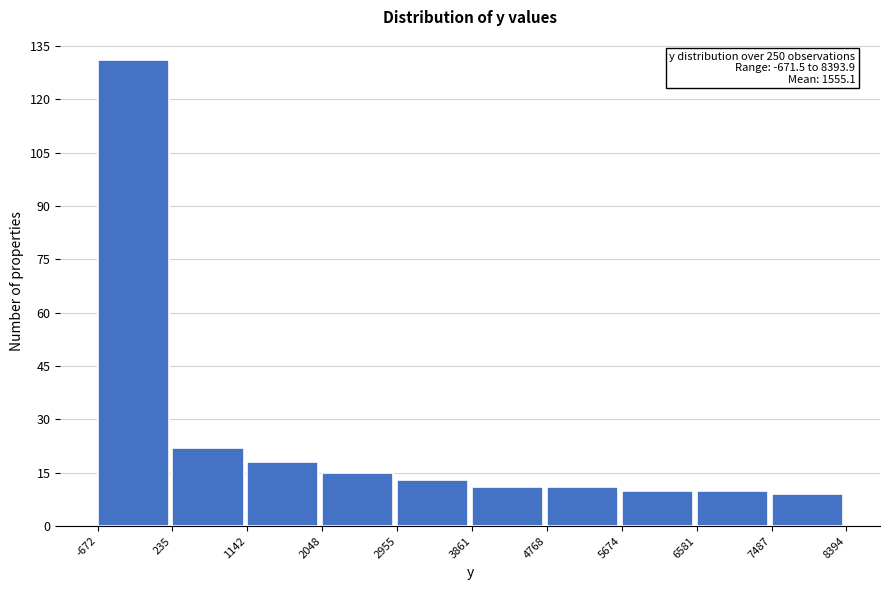

Over which range of the x-axis is the bar tallest?

-672 to 235